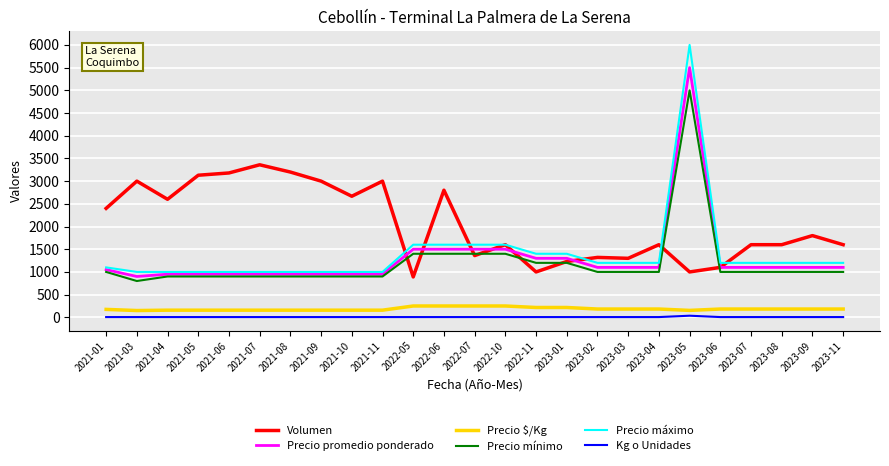

What is the maximum value for Precio mínimo?

5000